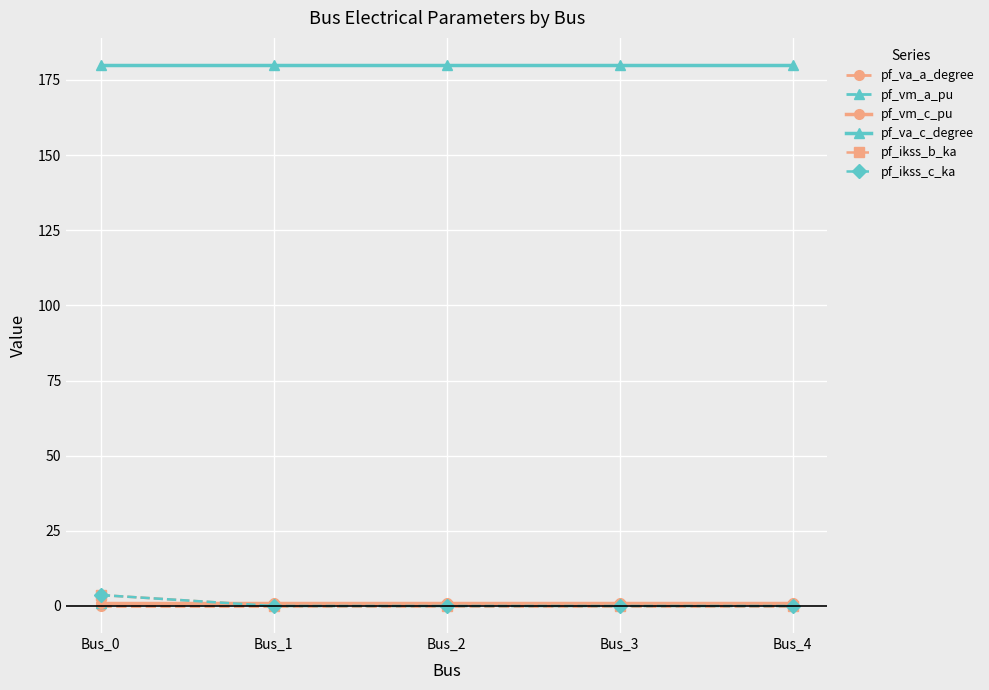

Which series has the largest total across all categories?

pf_va_c_degree